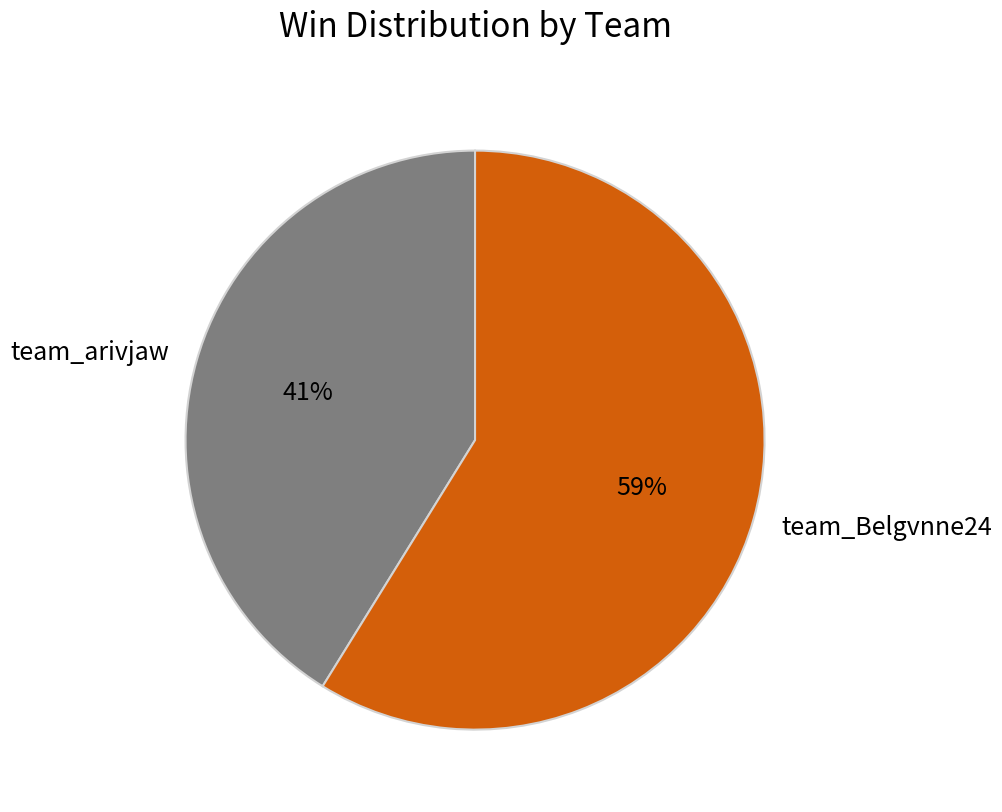

To the nearest percent, what percentage of the pie is team_Belgvnne24?

59%